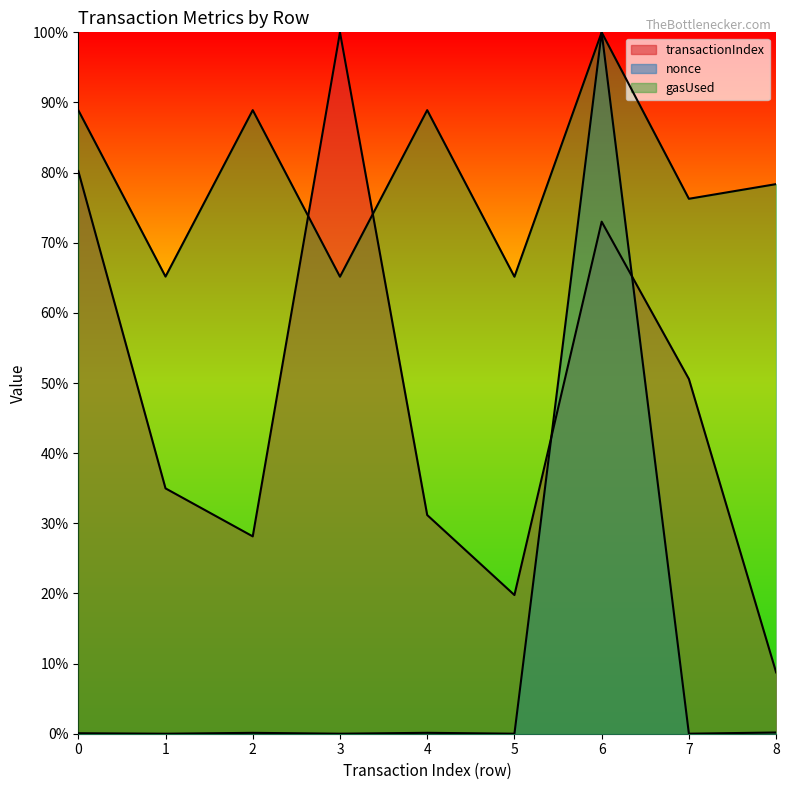

What is the value of the gasUsed point at the 4th from the left?

0.7